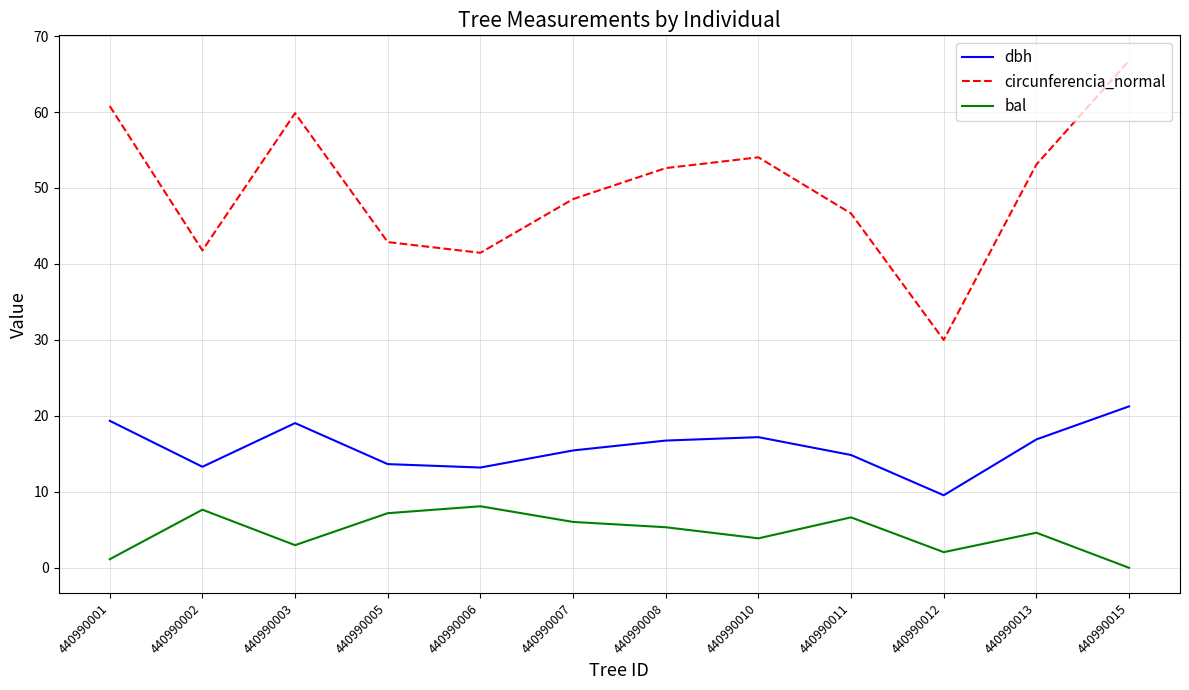

Between 440990003 and 440990013, which series saw the biggest shift?

circunferencia_normal